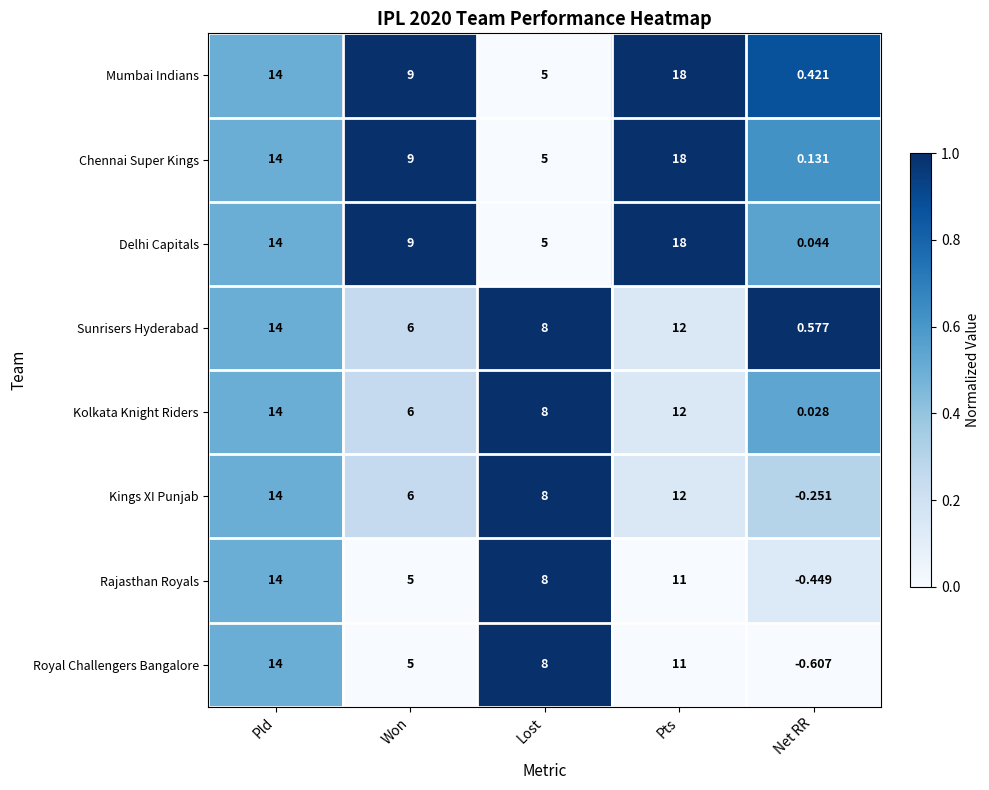

What is the greatest value displayed?

18.0